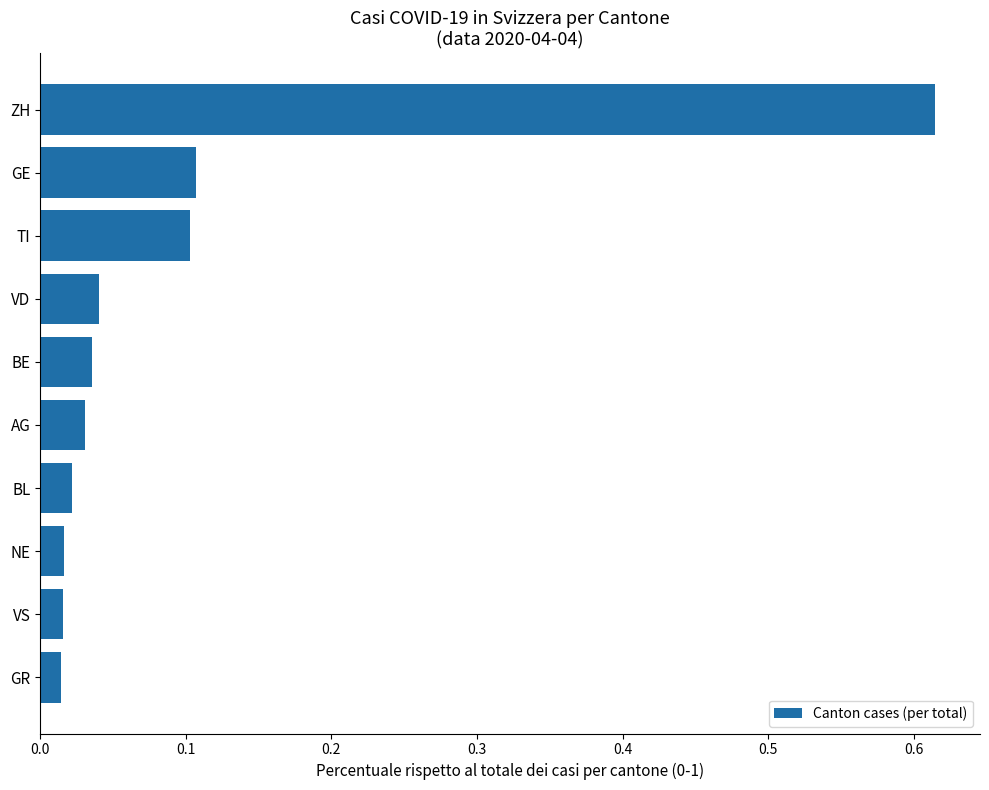

Count the number of data series in this chart.

1